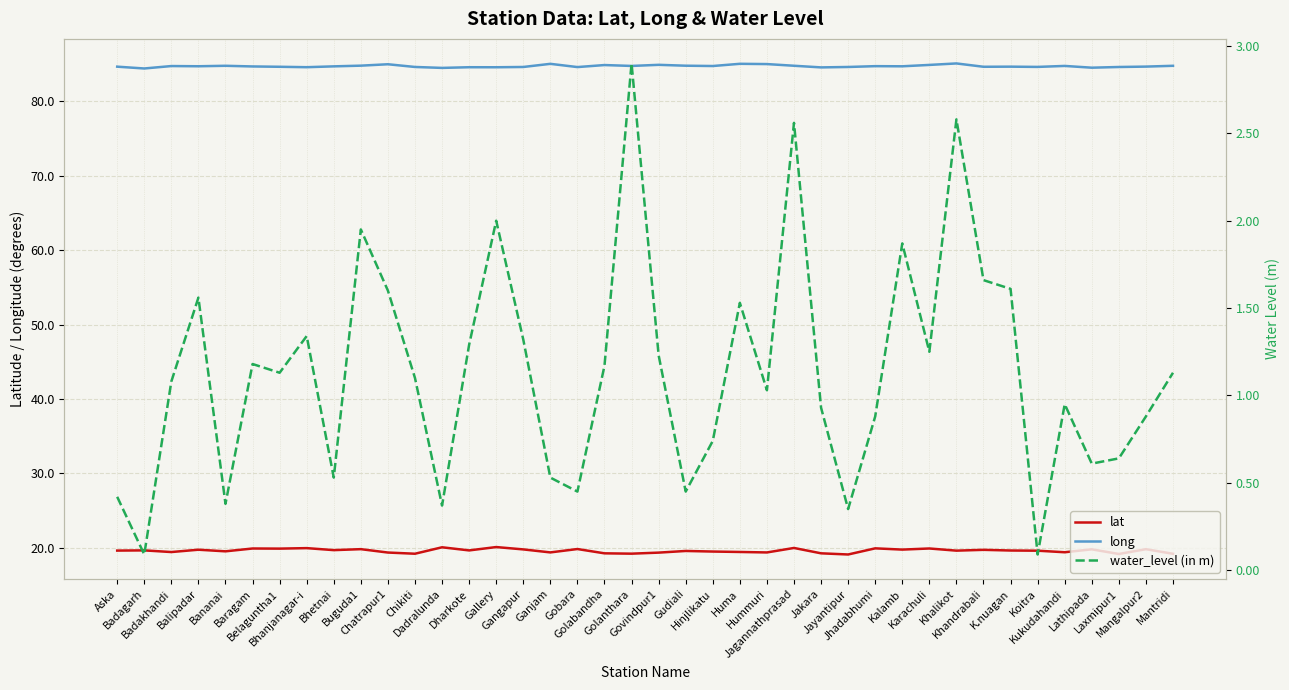

At which label does water_level (in m) reach its minimum?

Badagarh